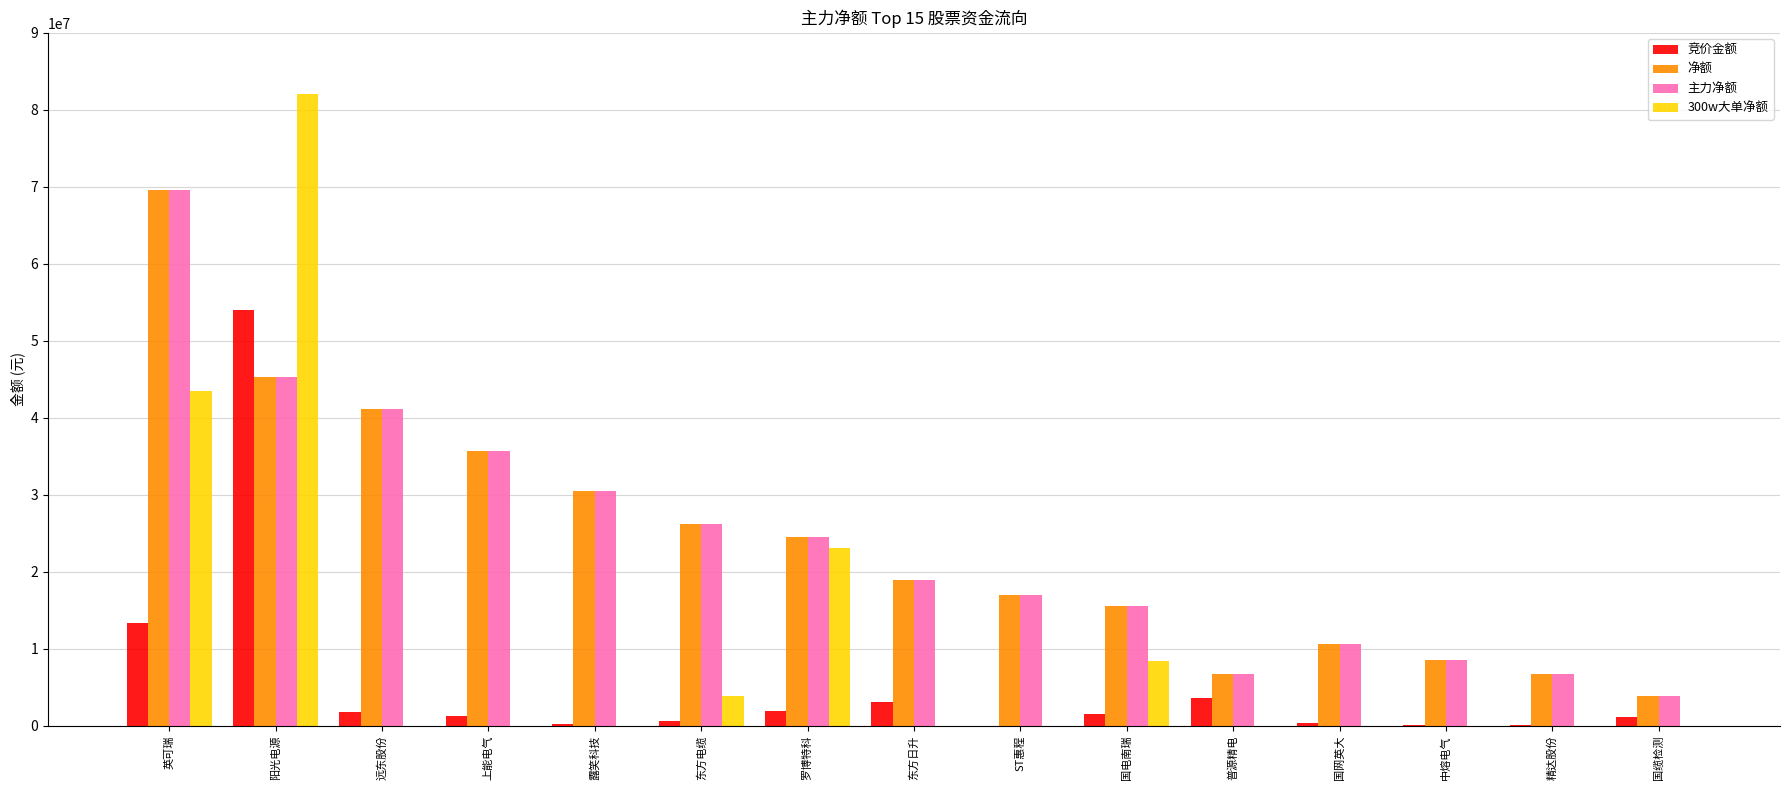

What is the sum of all 净额 values?

360979345